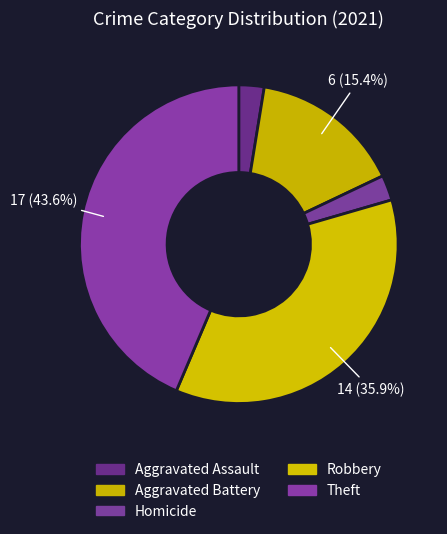

Do Theft and Homicide together represent more than half of the pie?

No